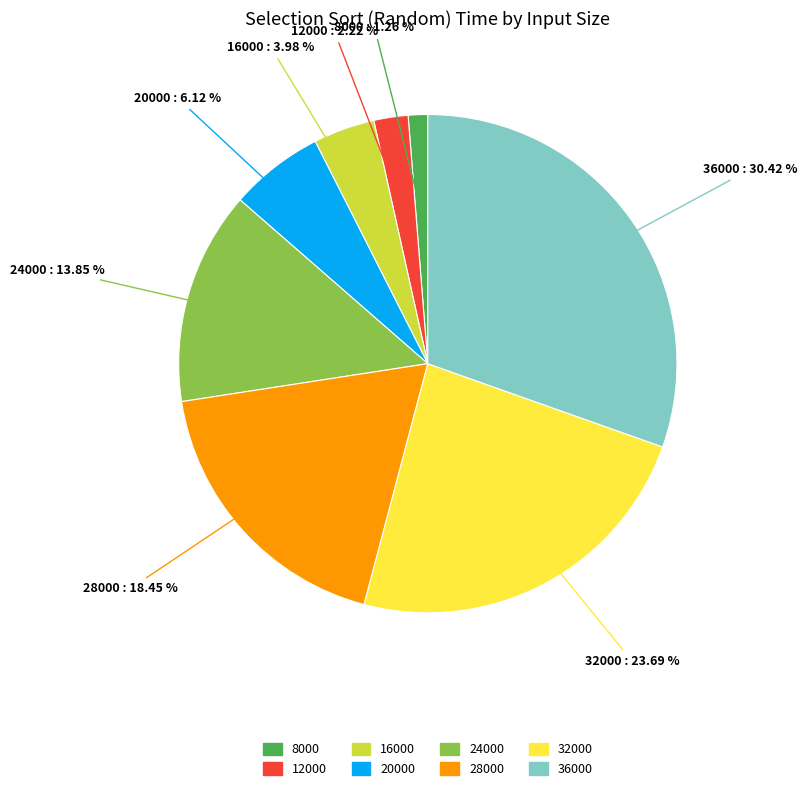

Does 36000 represent more than half of the total?

No